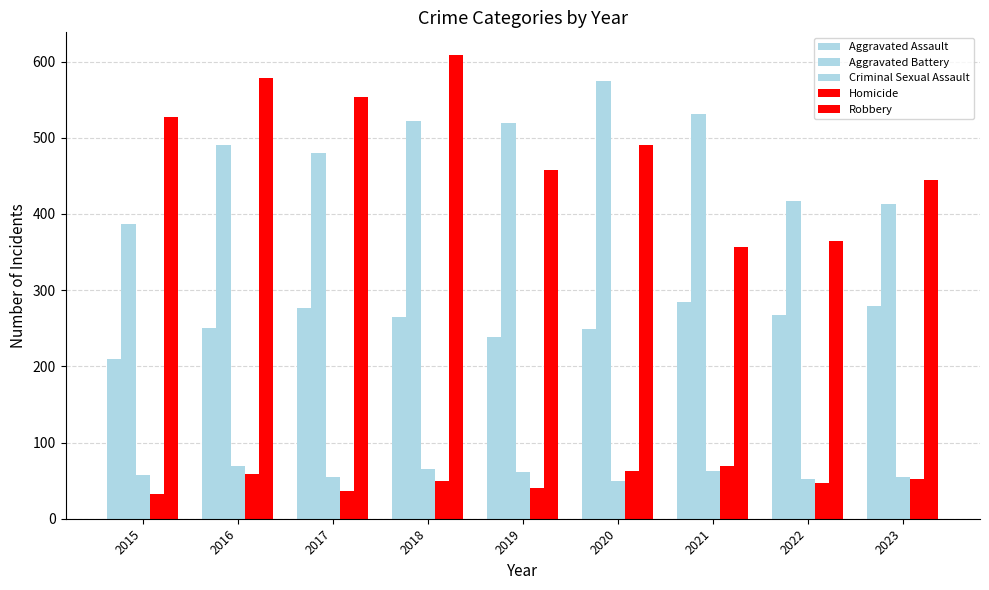

How many bars are there in each group?

5